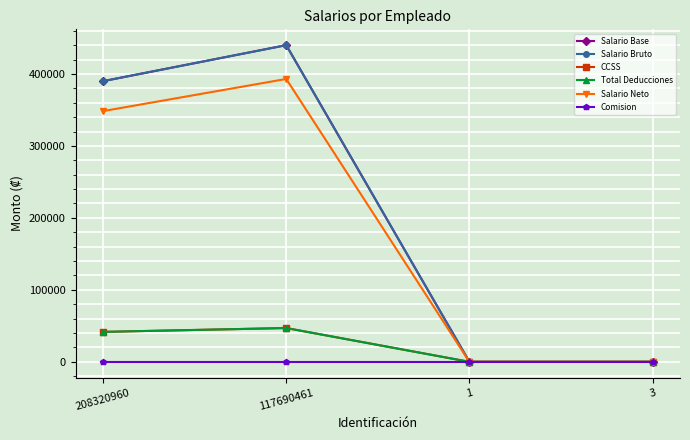

What is the difference between the highest and lowest values at 208320960?

390000.0